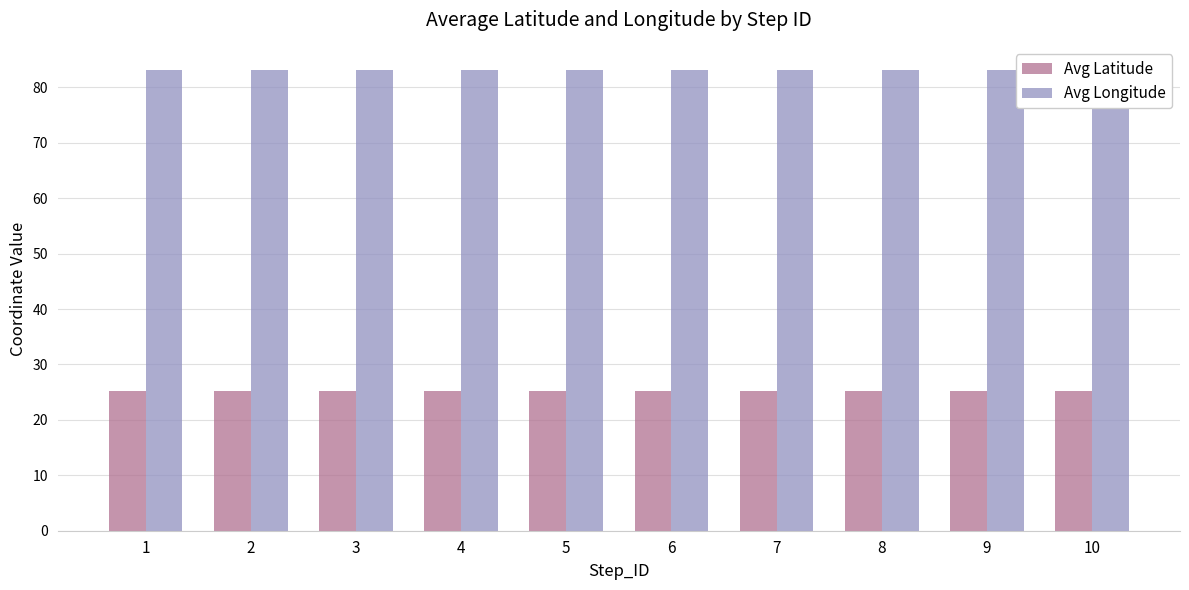

Rank the series by their maximum value, from lowest to highest.

Avg Latitude, Avg Longitude